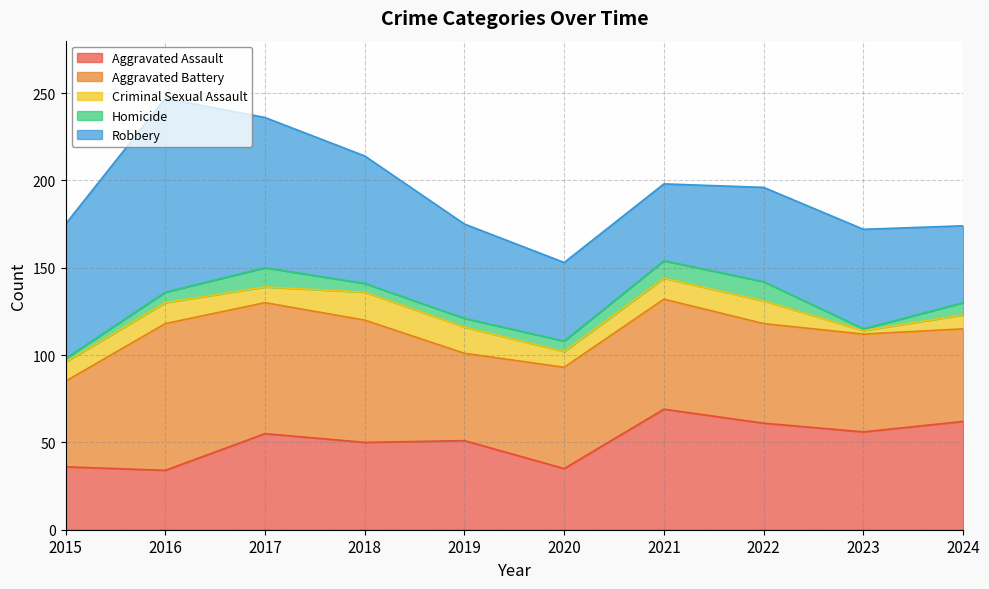

What is the total value across all series at 2024?

174